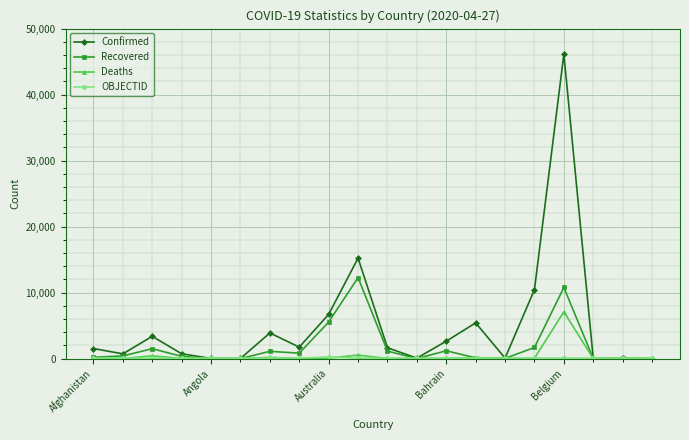

How many data points does each series have?

20